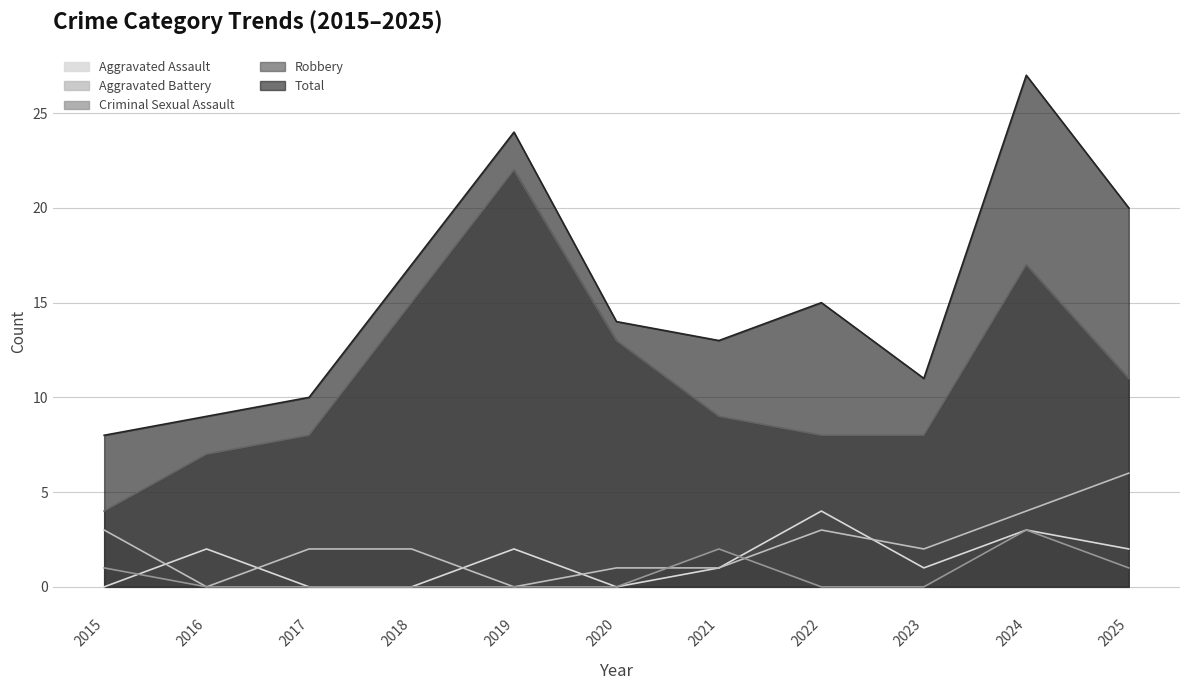

How many categories are shown in the chart?

11